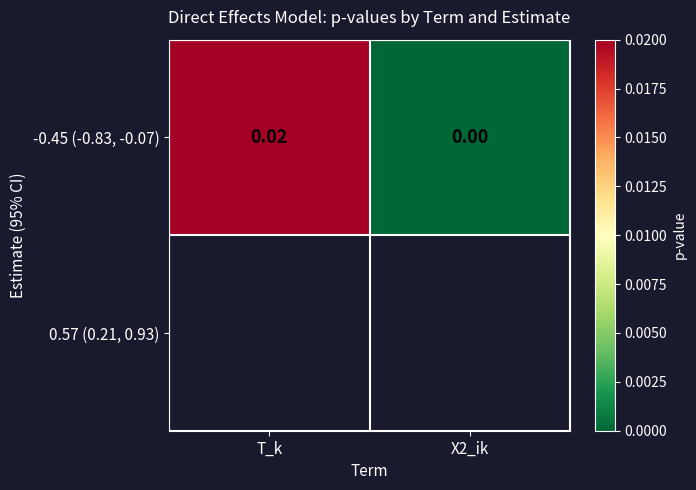

Rank the categories by value from lowest to highest.

X2_ik, T_k